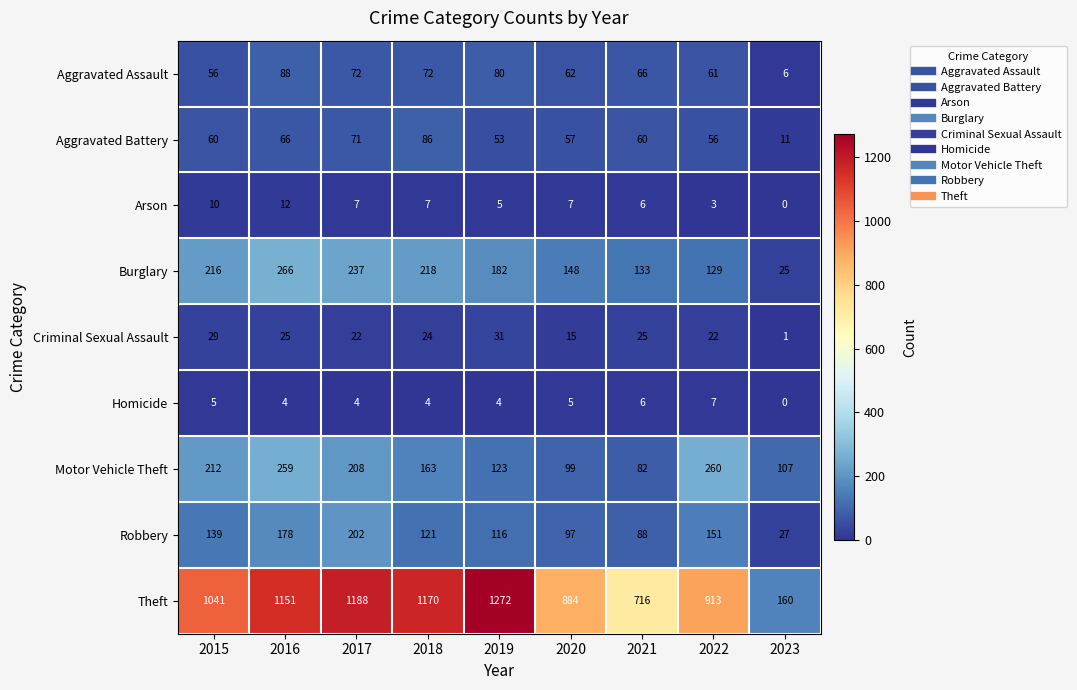

Between 2017 and 2023, which series saw the biggest shift?

Theft